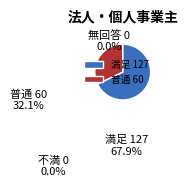

Between 満足 127 and 普通 60, which is larger?

満足 127